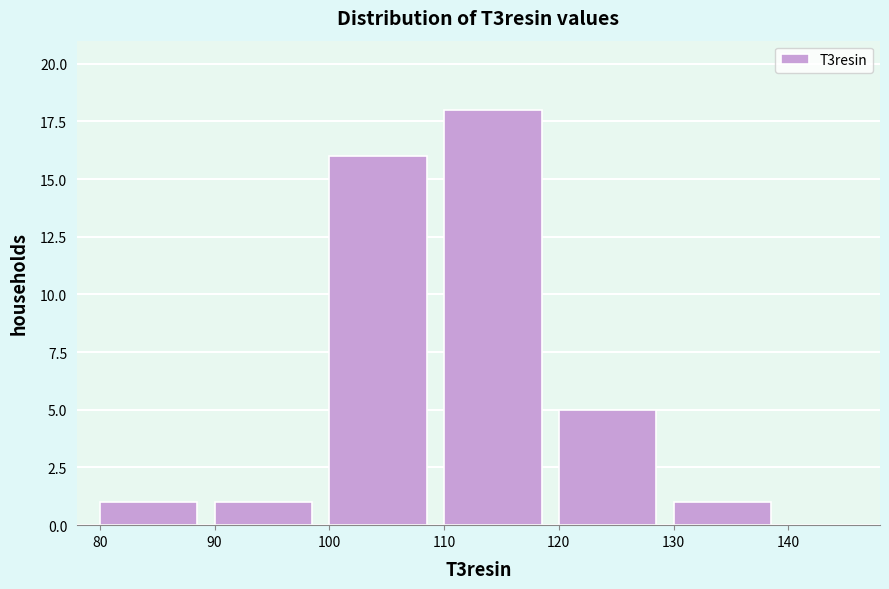

Over which range of the x-axis is the bar tallest?

110 to 120